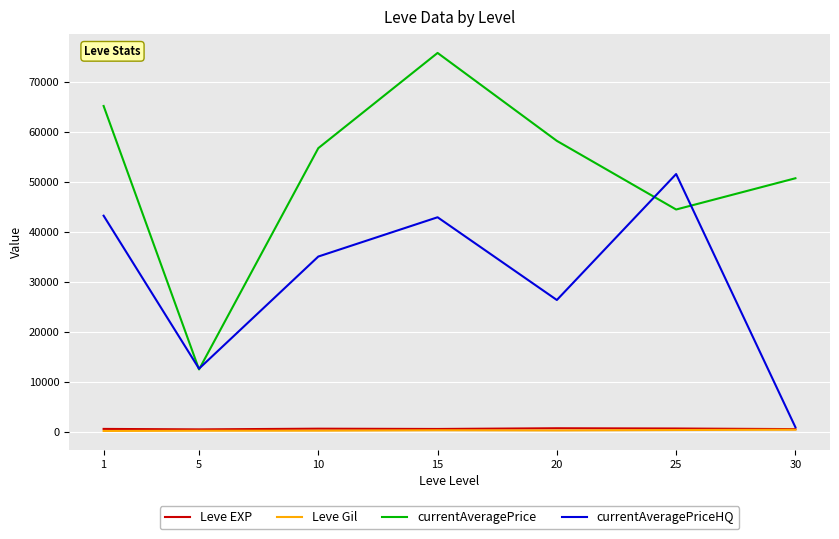

At which category is the sum across all series the highest?

15